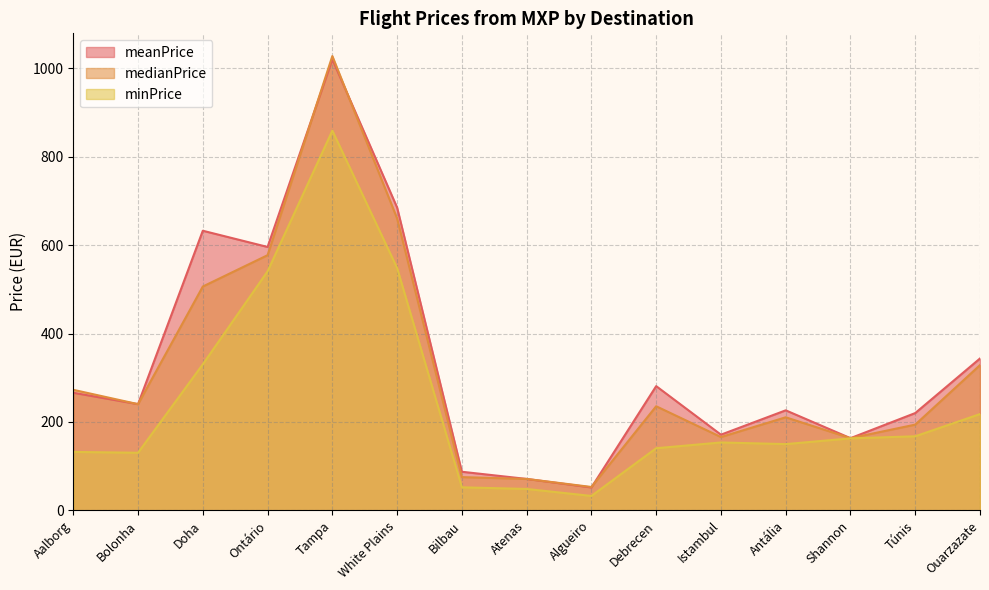

What is the lowest value of the minPrice series?

32.6